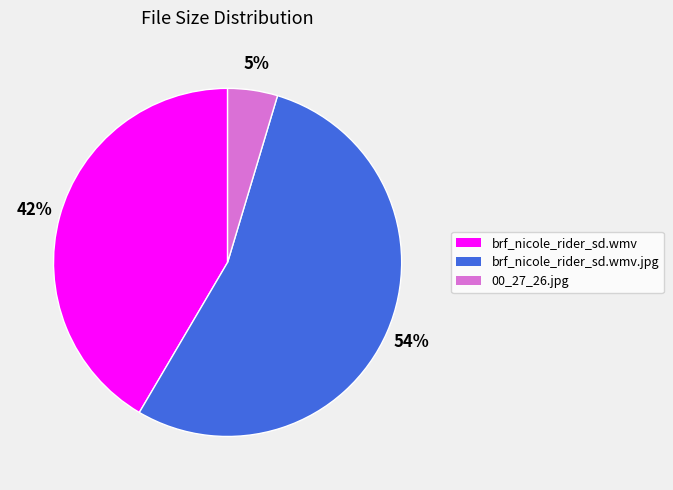

To the nearest percent, what percentage of the pie is brf_nicole_rider_sd.wmv?

42%